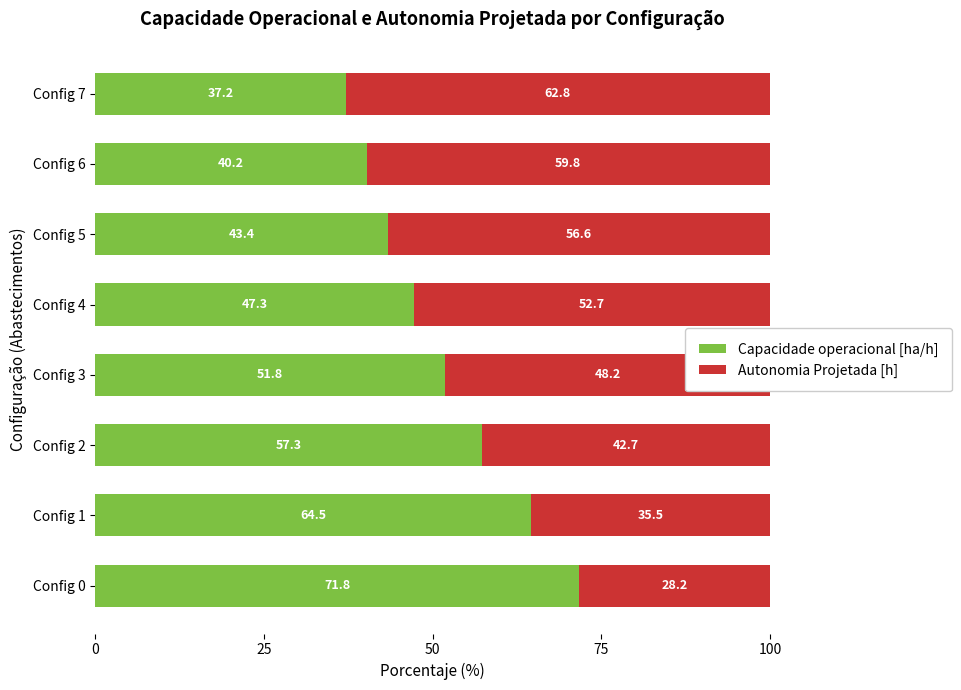

What is the lowest value of the Capacidade operacional [ha/h] series?

37.2